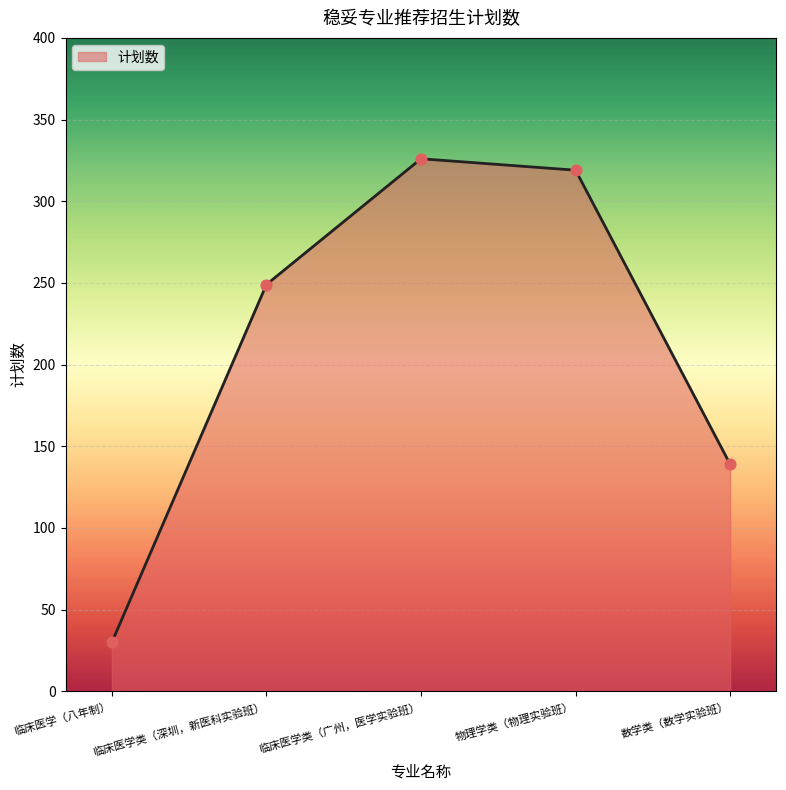

What is the change in value from 临床医学类（广州，医学实验班） to 物理学类（物理实验班）?

-7